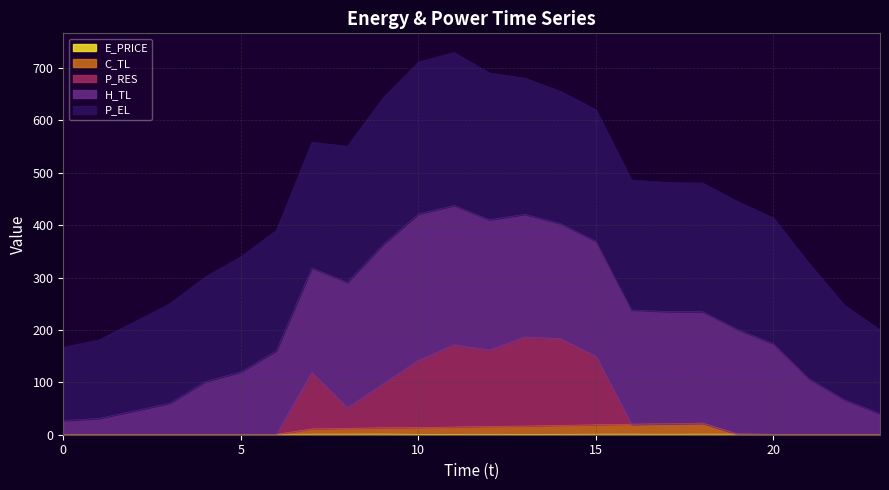

Where is the first local minimum for E_PRICE?

2